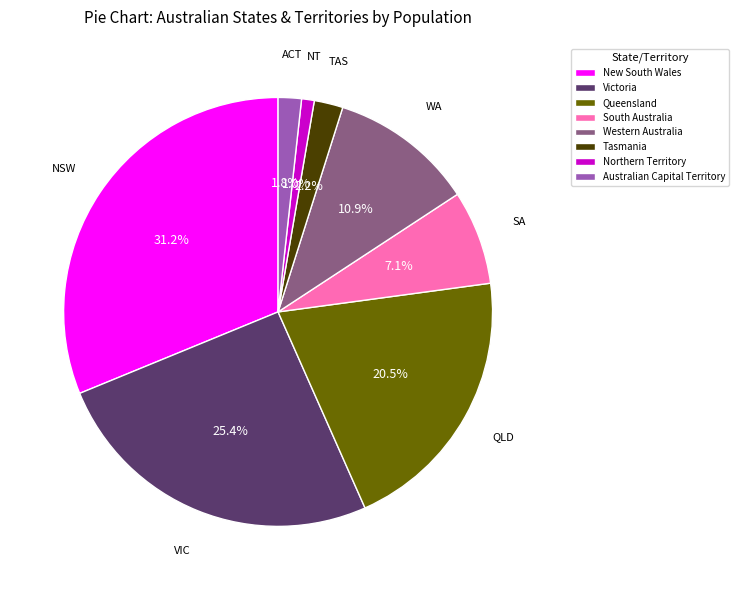

True or false: Northern Territory accounts for 1% of the total.

True